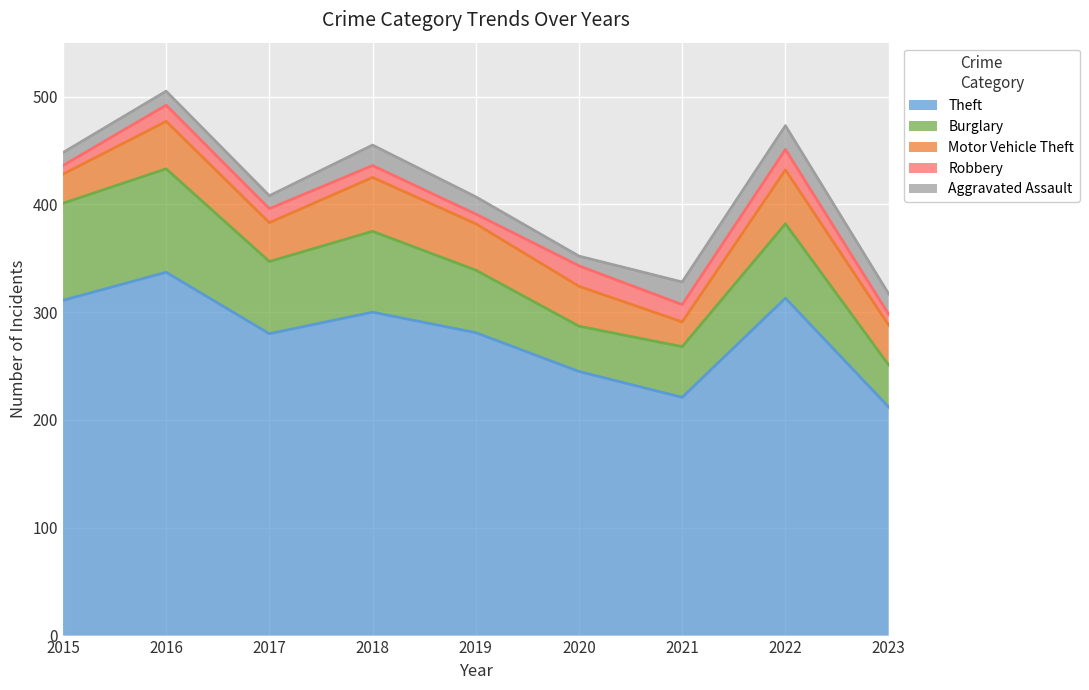

Where is Theft nearest to the value 274?

2017